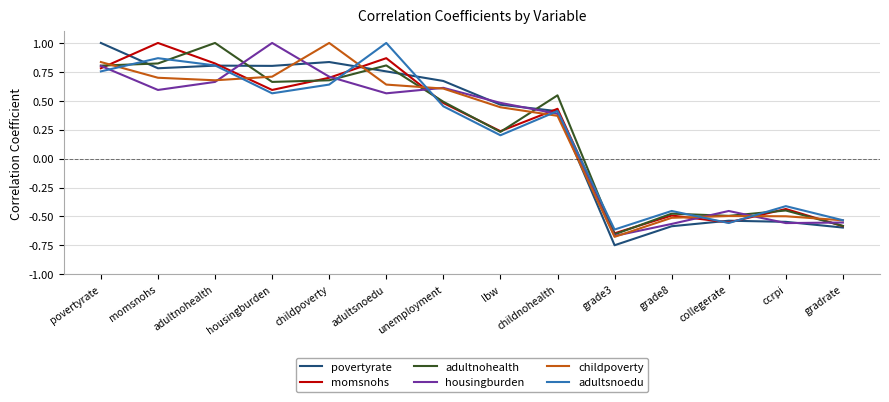

What position from the right is childnohealth?

6